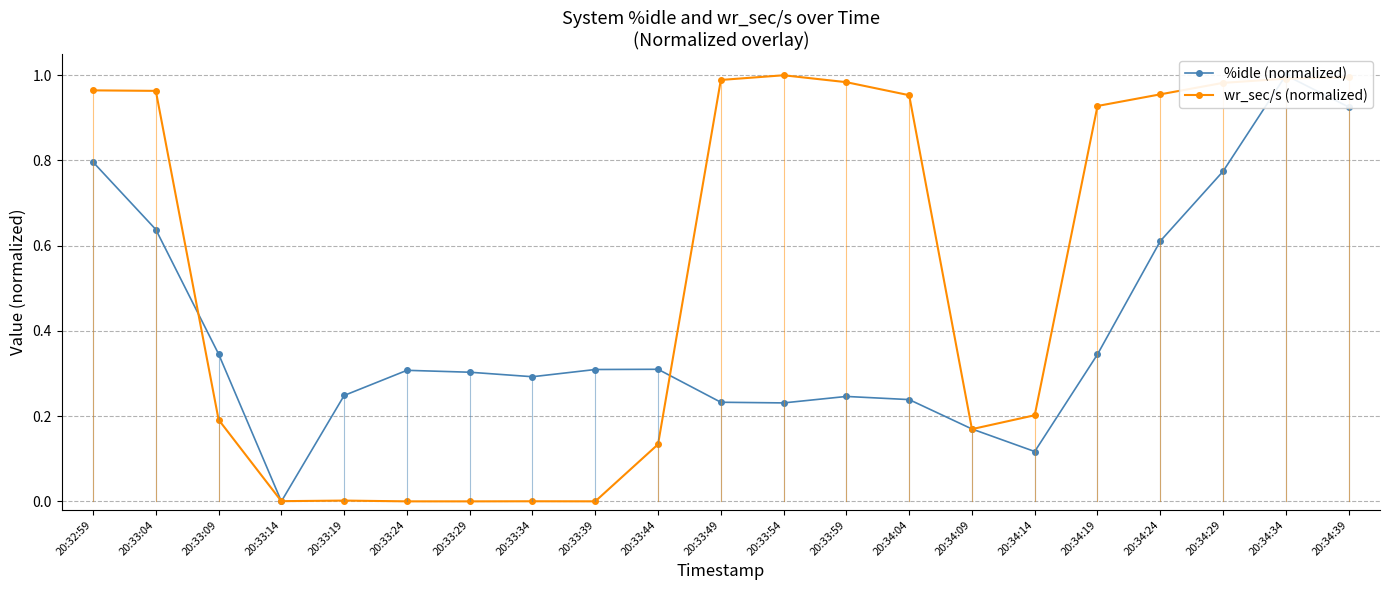

Reading right to left, transcribe all the data shown in this chart.

%idle (normalized): 0.9	1.0	0.8	0.6	0.3	0.1	0.2	0.2	0.2	0.2	0.2	0.3	0.3	0.3	0.3	0.3	0.2	0.0	0.3	0.6	0.8
wr_sec/s (normalized): 1.0	1.0	1.0	1.0	0.9	0.2	0.2	1.0	1.0	1.0	1.0	0.1	0.0	0.0	0.0	0.0	0.0	0.0	0.2	1.0	1.0